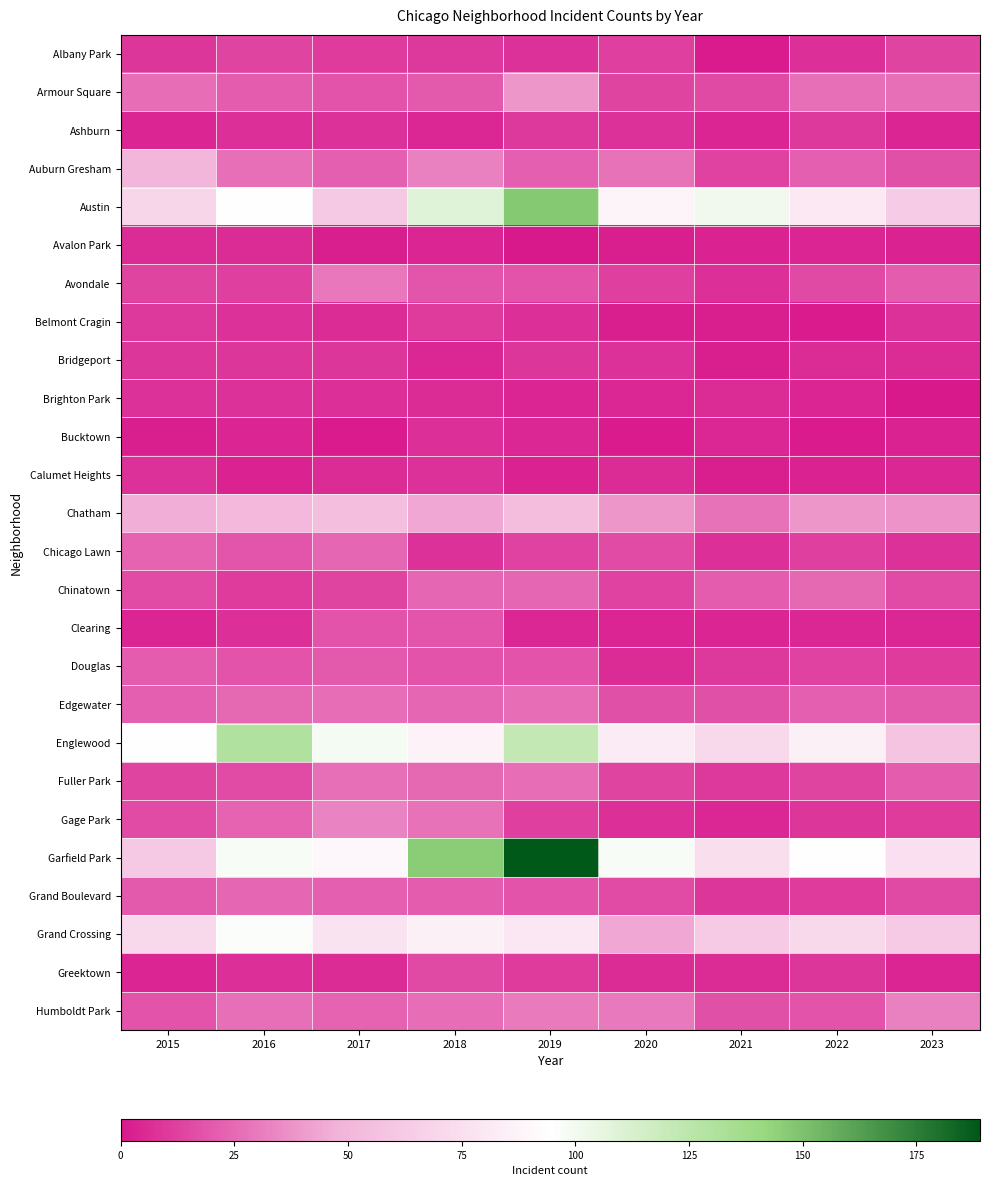

Reading left to right, list all the values displayed in this chart.

Albany Park: 2015=9	2016=14	2017=11	2018=10	2019=8	2020=12	2021=1	2022=7	2023=14
Armour Square: 2015=26	2016=21	2017=18	2018=20	2019=39	2020=14	2021=15	2022=27	2023=27
Ashburn: 2015=4	2016=7	2017=8	2018=5	2019=10	2020=8	2021=4	2022=10	2023=4
Auburn Gresham: 2015=50	2016=27	2017=22	2018=32	2019=22	2020=28	2021=13	2022=22	2023=17
Austin: 2015=70	2016=94	2017=61	2018=109	2019=147	2020=88	2021=101	2022=81	2023=63
Avalon Park: 2015=6	2016=6	2017=2	2018=4	2019=0	2020=2	2021=3	2022=4	2023=3
Avondale: 2015=14	2016=12	2017=29	2018=19	2019=18	2020=12	2021=7	2022=15	2023=21
Belmont Cragin: 2015=10	2016=8	2017=6	2018=11	2019=7	2020=2	2021=2	2022=1	2023=8
Bridgeport: 2015=9	2016=9	2017=9	2018=5	2019=9	2020=8	2021=2	2022=6	2023=6
Brighton Park: 2015=8	2016=8	2017=7	2018=6	2019=4	2020=5	2021=6	2022=4	2023=0
Bucktown: 2015=2	2016=4	2017=1	2018=7	2019=5	2020=1	2021=5	2022=1	2023=3
Calumet Heights: 2015=8	2016=3	2017=6	2018=8	2019=3	2020=6	2021=2	2022=3	2023=5
Chatham: 2015=46	2016=51	2017=55	2018=44	2019=54	2020=39	2021=28	2022=39	2023=38
Chicago Lawn: 2015=23	2016=19	2017=24	2018=8	2019=13	2020=16	2021=7	2022=12	2023=8
Chinatown: 2015=16	2016=11	2017=14	2018=24	2019=24	2020=13	2021=21	2022=25	2023=16
Clearing: 2015=4	2016=7	2017=18	2018=19	2019=5	2020=4	2021=4	2022=5	2023=5
Douglas: 2015=21	2016=18	2017=20	2018=18	2019=18	2020=6	2021=10	2022=13	2023=11
Edgewater: 2015=22	2016=25	2017=26	2018=24	2019=26	2020=17	2021=17	2022=22	2023=20
Englewood: 2015=95	2016=130	2017=99	2018=87	2019=122	2020=82	2021=71	2022=85	2023=59
Fuller Park: 2015=14	2016=16	2017=27	2018=25	2019=26	2020=14	2021=10	2022=14	2023=21
Gage Park: 2015=16	2016=23	2017=33	2018=28	2019=12	2020=7	2021=5	2022=9	2023=11
Garfield Park: 2015=61	2016=98	2017=90	2018=146	2019=189	2020=98	2021=74	2022=94	2023=75
Grand Boulevard: 2015=20	2016=24	2017=22	2018=21	2019=18	2020=16	2021=9	2022=11	2023=15
Grand Crossing: 2015=71	2016=96	2017=78	2018=85	2019=80	2020=44	2021=62	2022=71	2023=62
Greektown: 2015=4	2016=7	2017=6	2018=15	2019=11	2020=6	2021=6	2022=9	2023=4
Humboldt Park: 2015=18	2016=27	2017=23	2018=26	2019=31	2020=30	2021=17	2022=18	2023=32